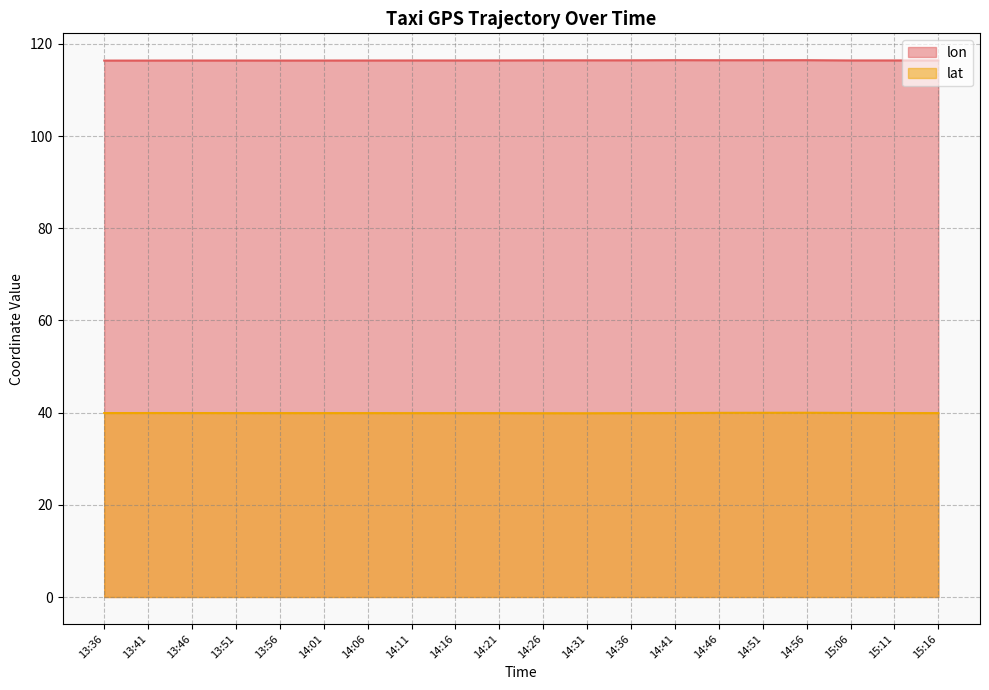

What is the label of the 19th point from the left?

15:11